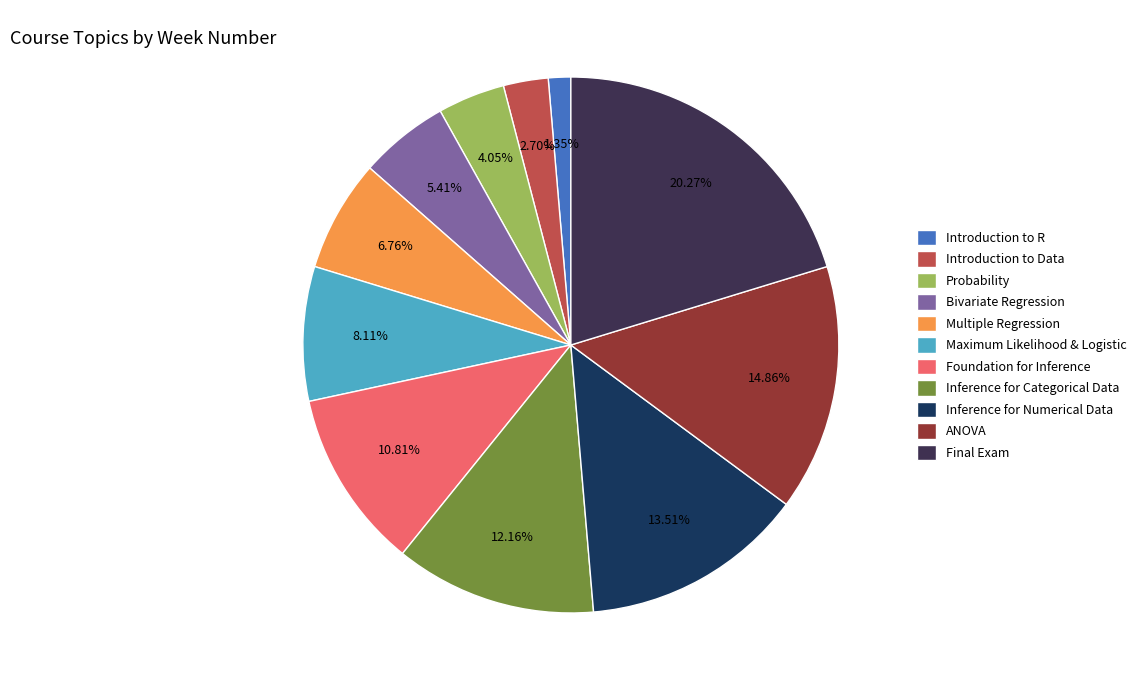

How many slices are in this pie chart?

11